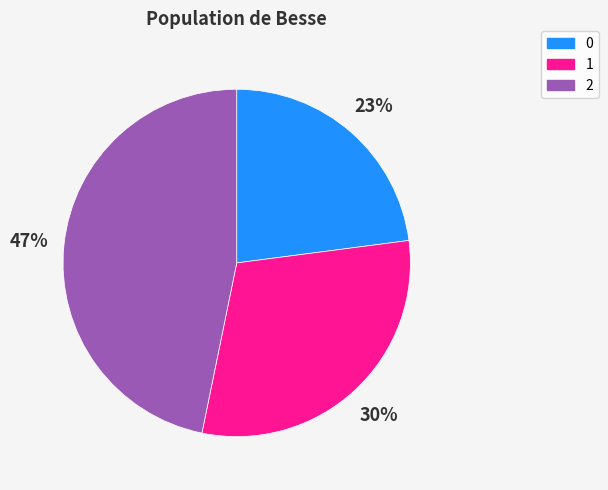

To the nearest percent, what is the difference between the 1 and 0 slice percentages?

7%